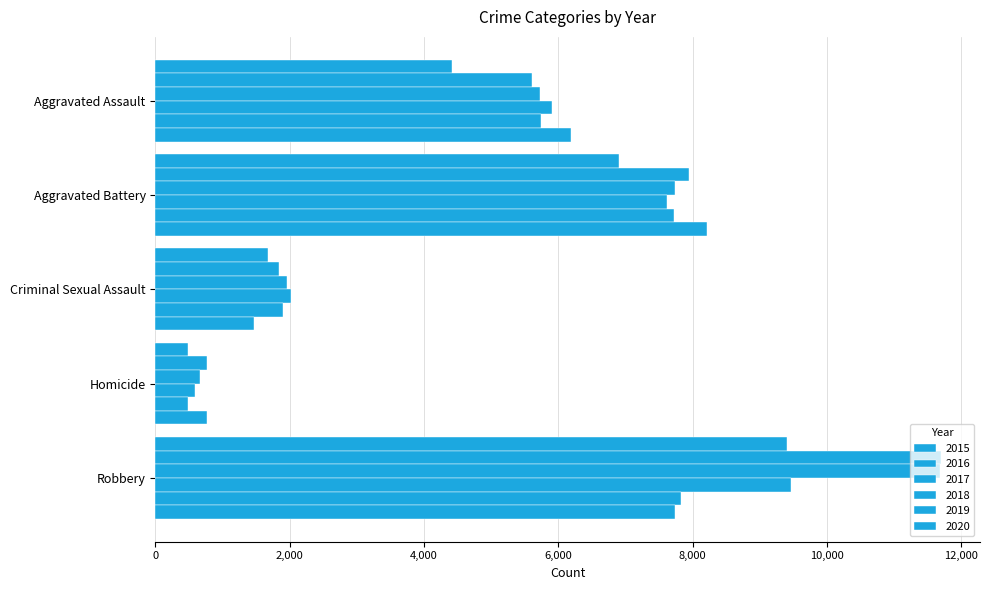

How many data points in 2017 are less than 5719?

2